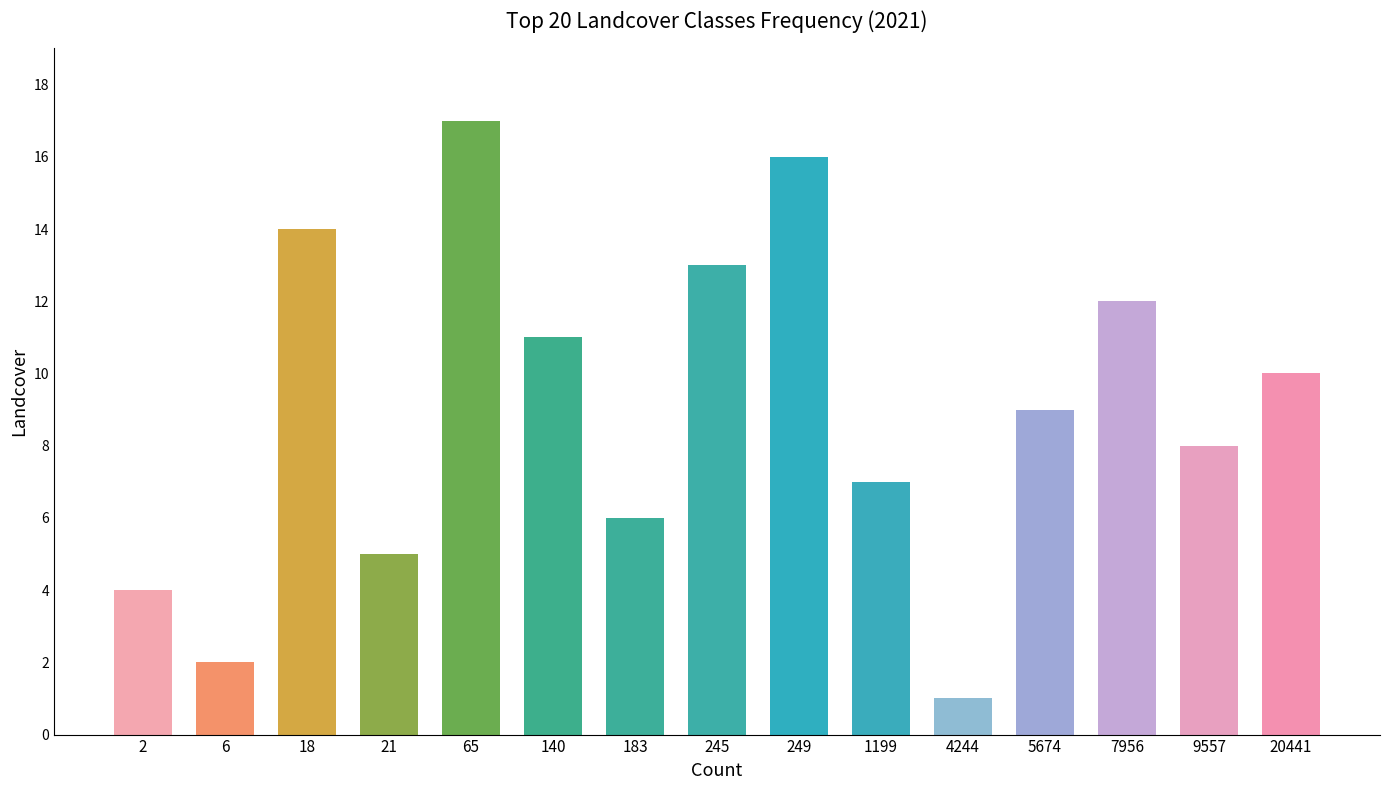

Which category has the lowest value across all series?

4244